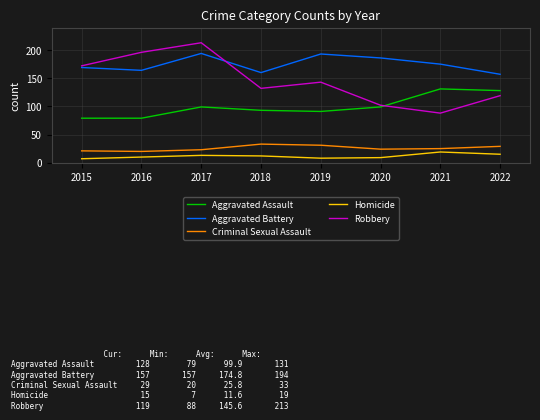

Where do Robbery and Aggravated Battery first cross each other?

2017 and 2018